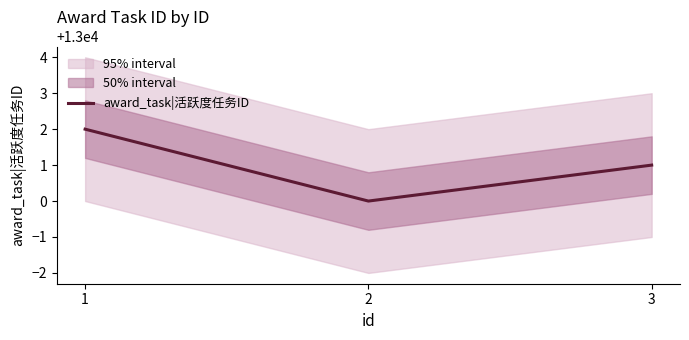

At which label does the data first exceed 13001?

1